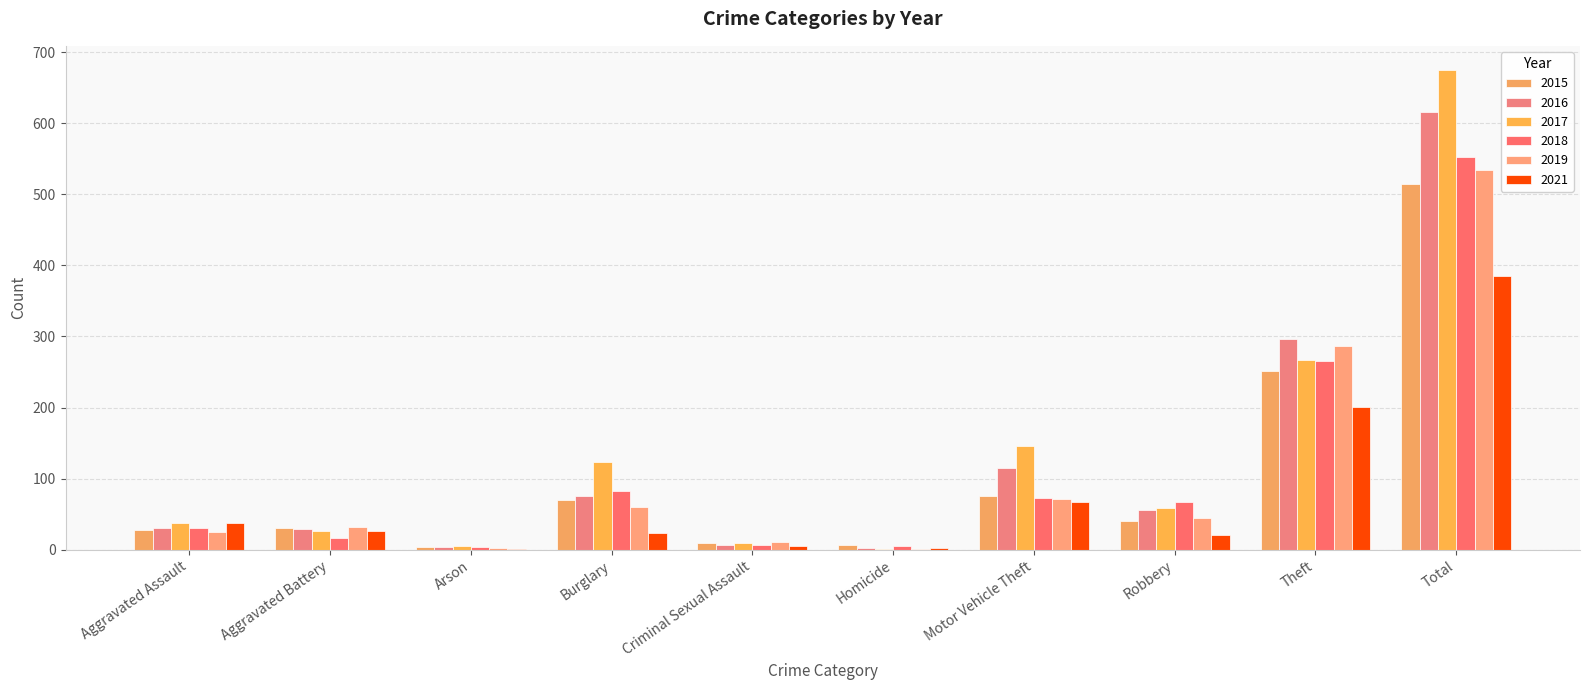

The 2016 series shows 99 at Robbery. True or false?

False